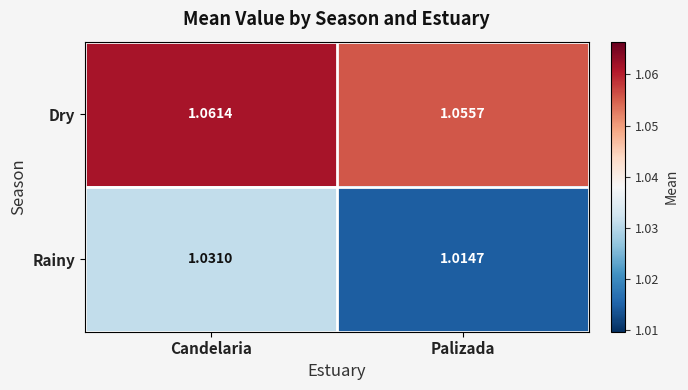

At which label is Dry closest to 1?

Palizada